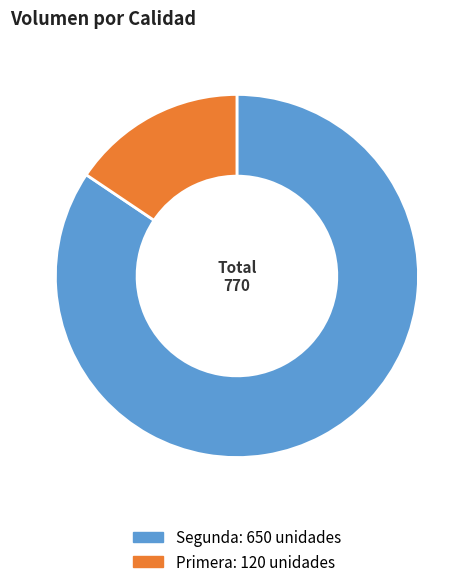

Is there any slice that represents more than half of the pie?

Yes